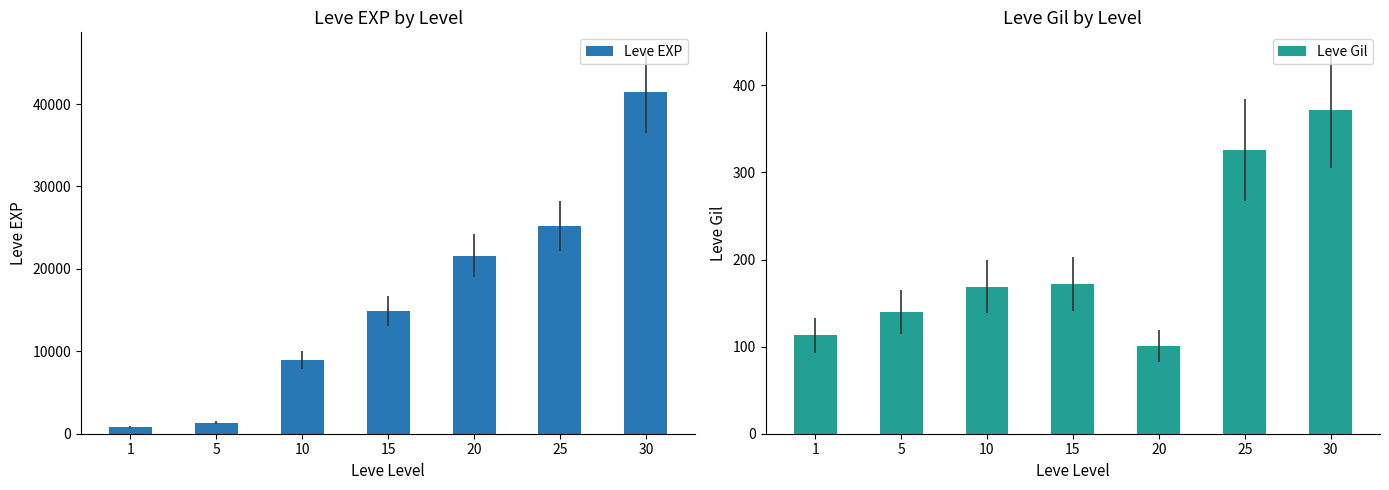

Rank the series at 15 from lowest to highest value.

Leve Gil, Leve EXP